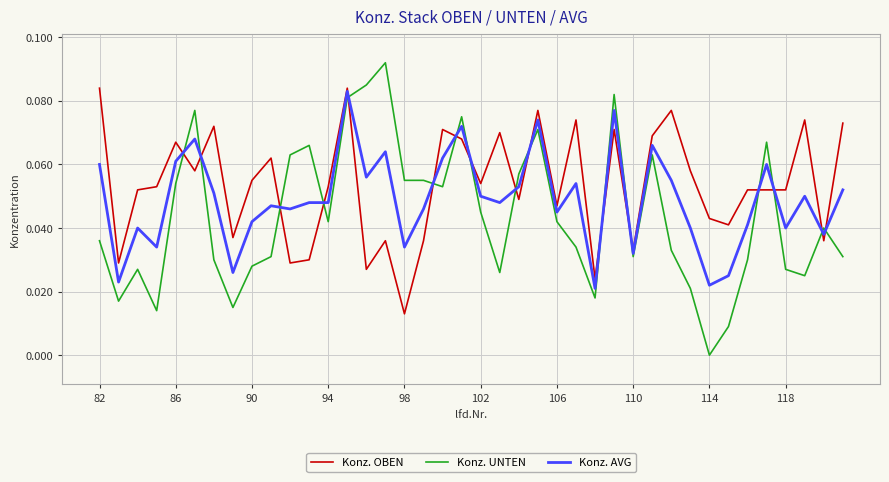

Which series has the largest total across all categories?

Konz. OBEN